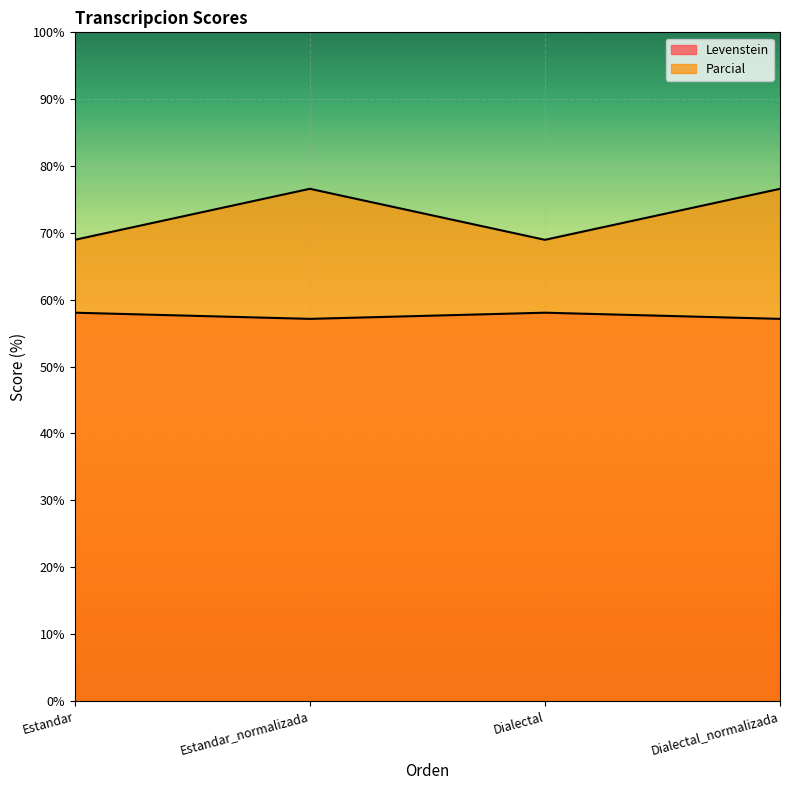

Between Estandar_normalizada and Dialectal_normalizada, which series saw the biggest shift?

Levenstein